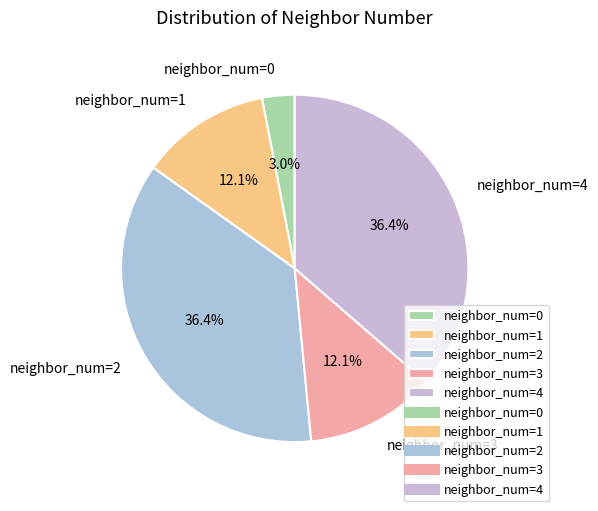

Does neighbor_num=2 account for over 50% of the chart?

No